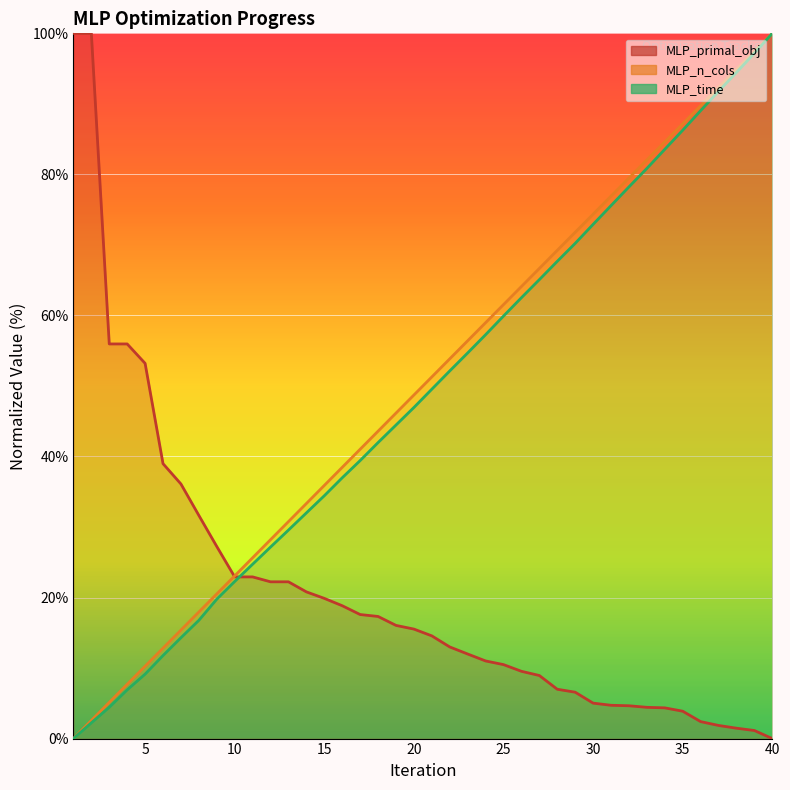

How many intersections are there between MLP_n_cols and MLP_primal_obj?

1